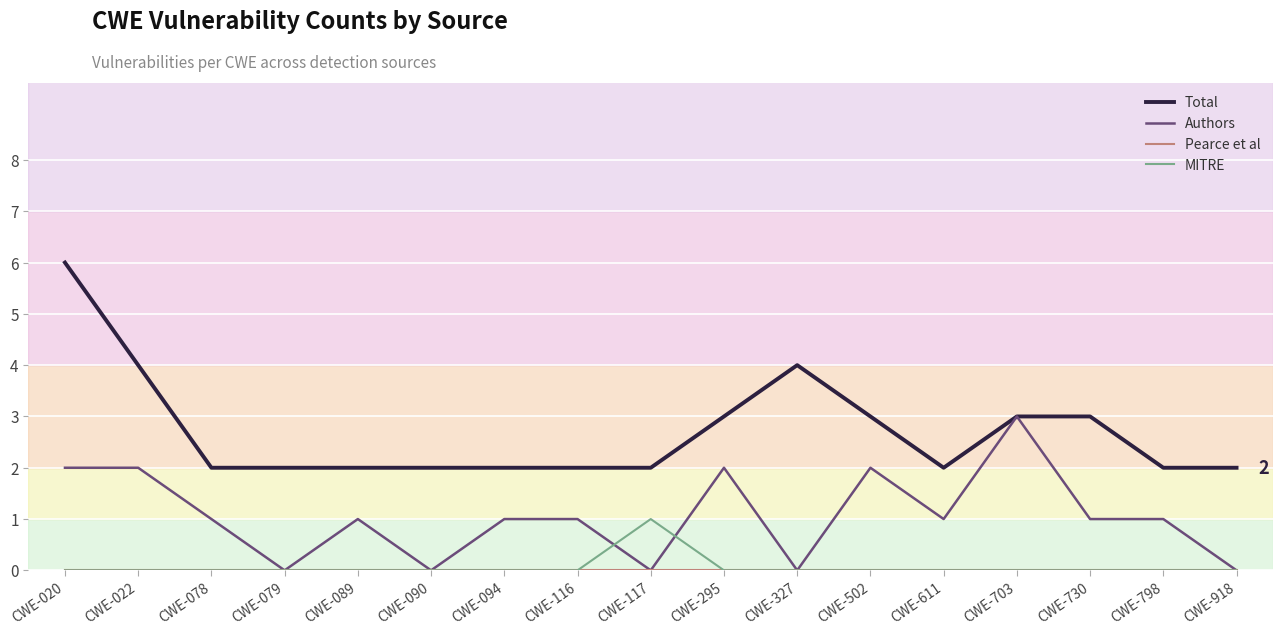

How many lines are shown in the chart?

4